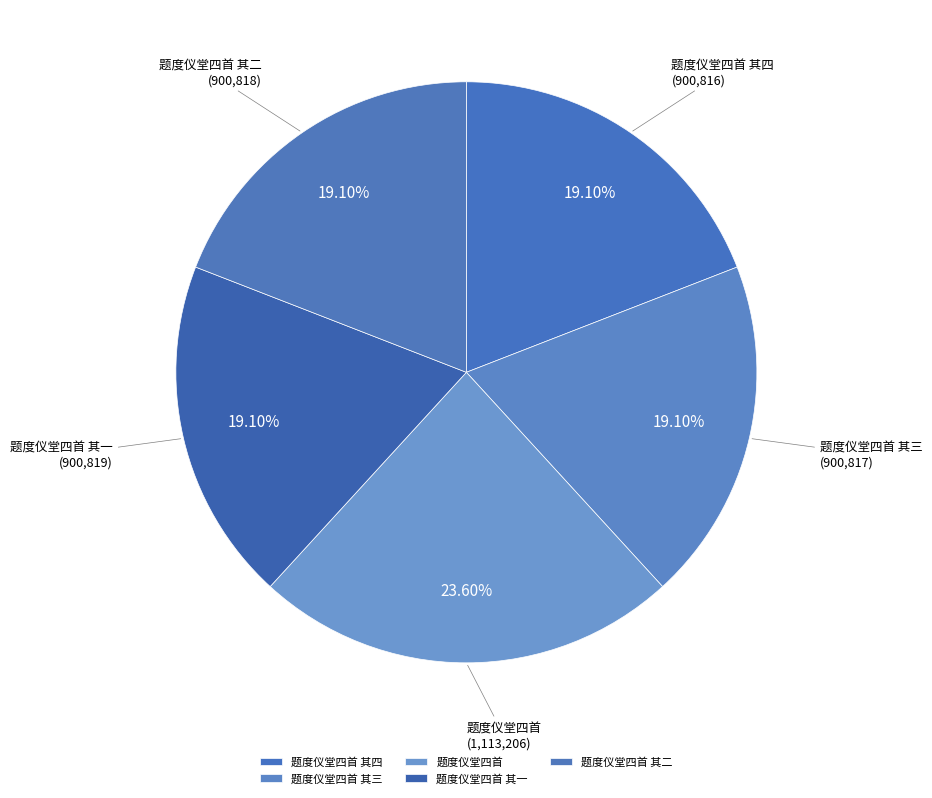

Which slice is the largest?

题度仪堂四首